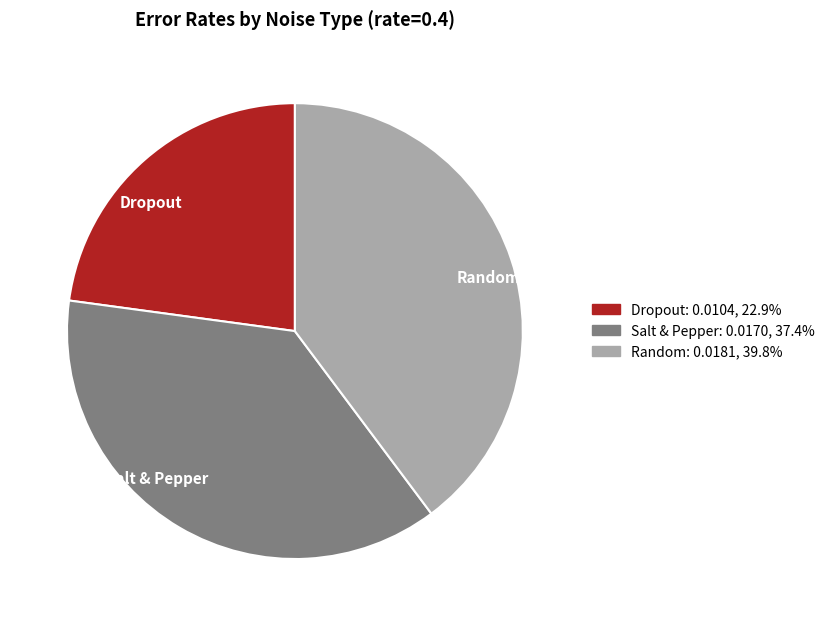

Rank the categories by value from lowest to highest.

Dropout, Salt & Pepper, Random